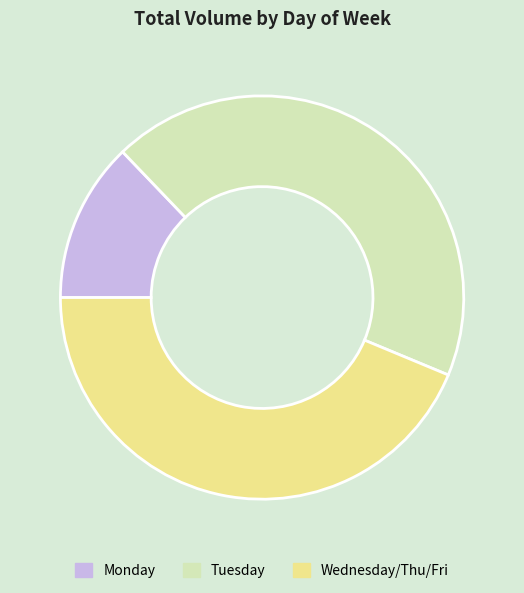

Between Monday and Tuesday, which is larger?

Tuesday